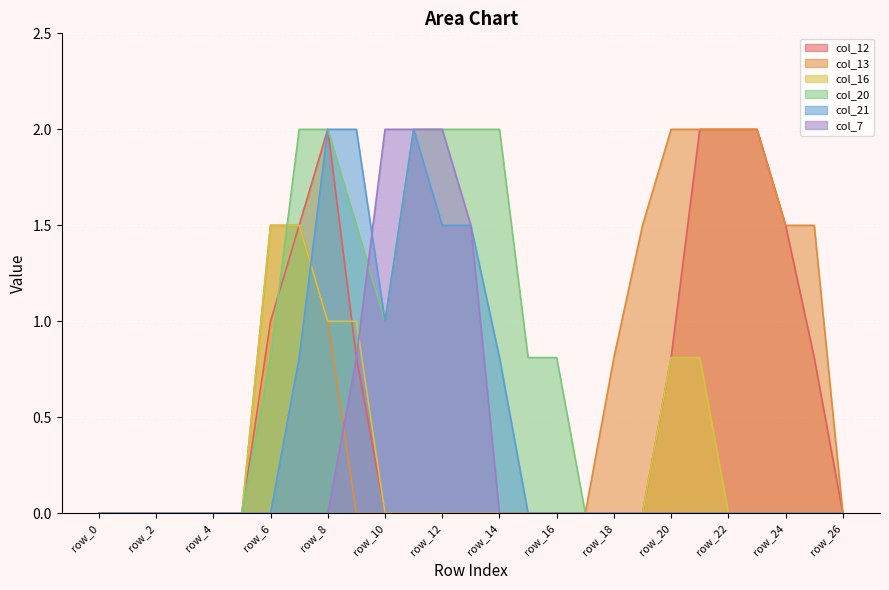

How many interior local valleys does the col_21 series have?

1